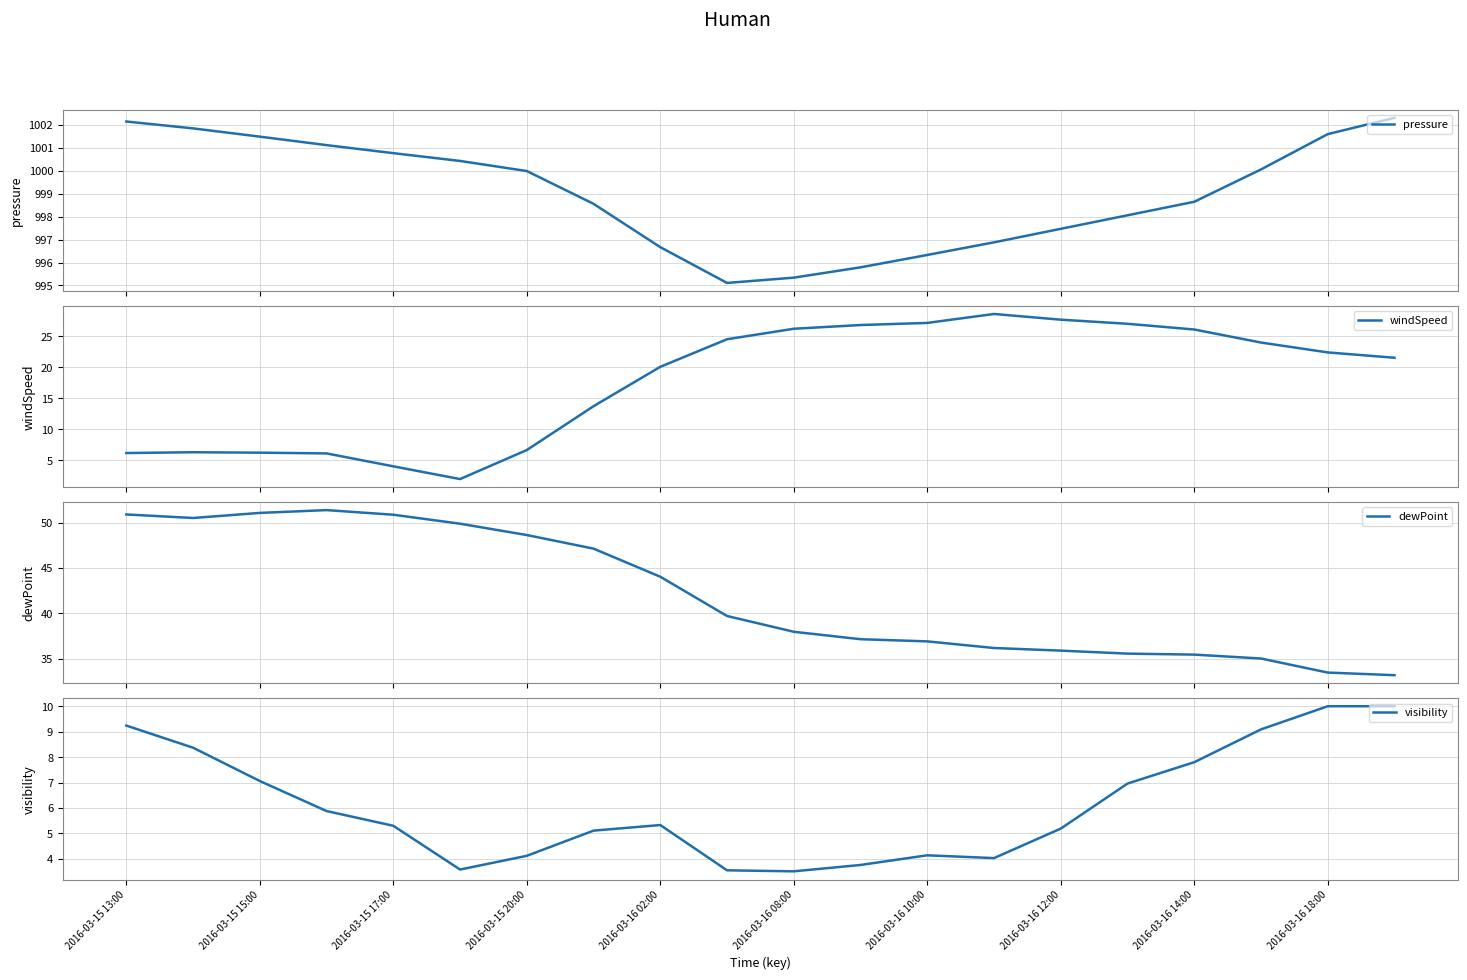

The visibility series shows 9.2 at 2016-03-15 13:00. True or false?

True